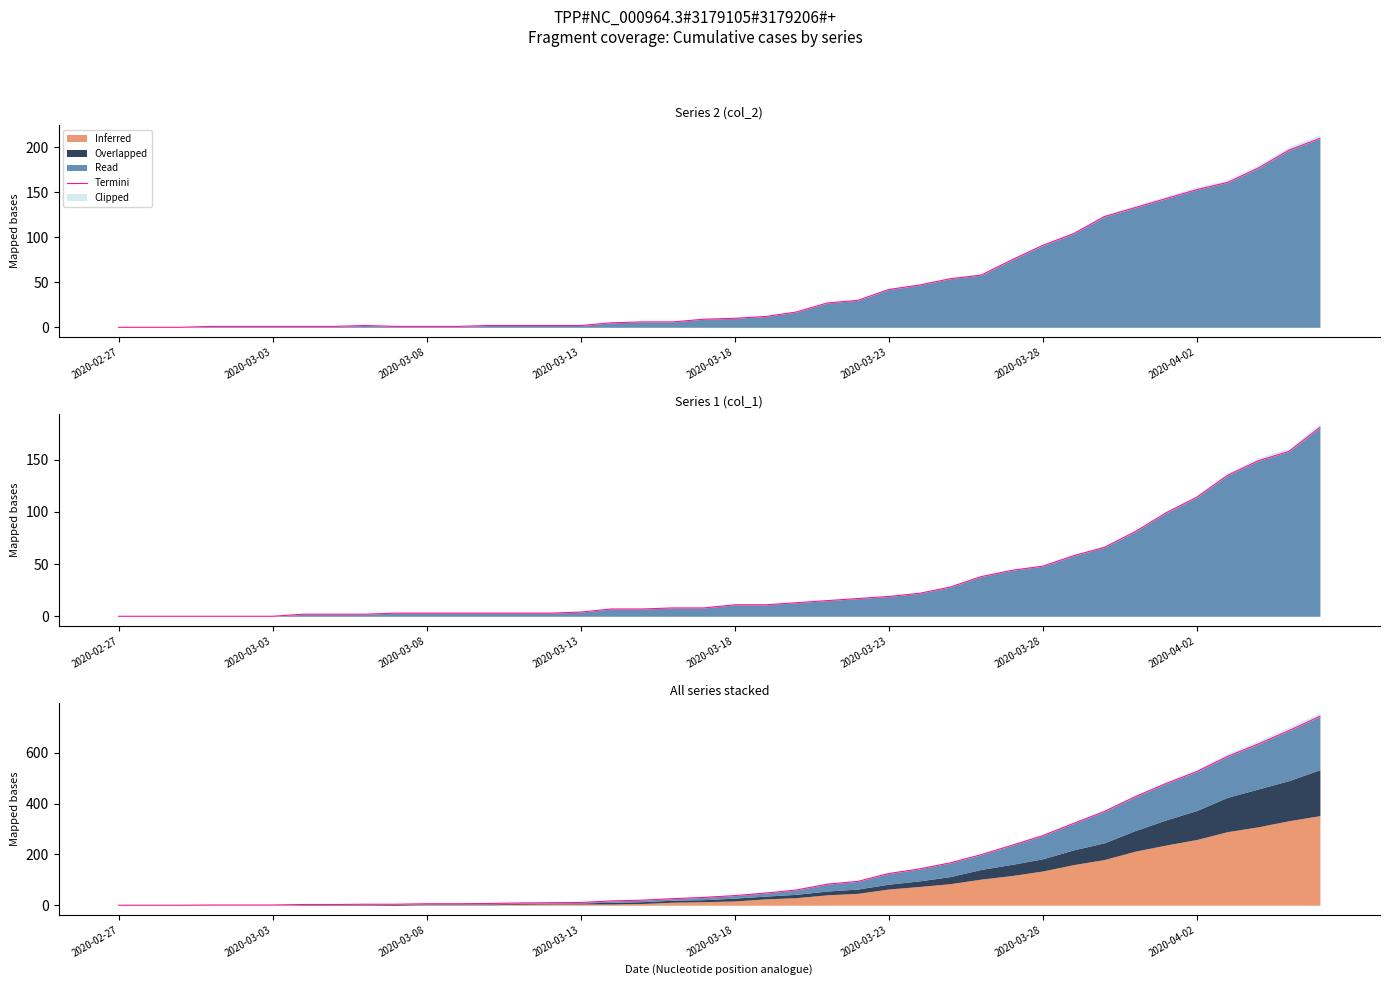

The value at 31 is 462. True or false?

False